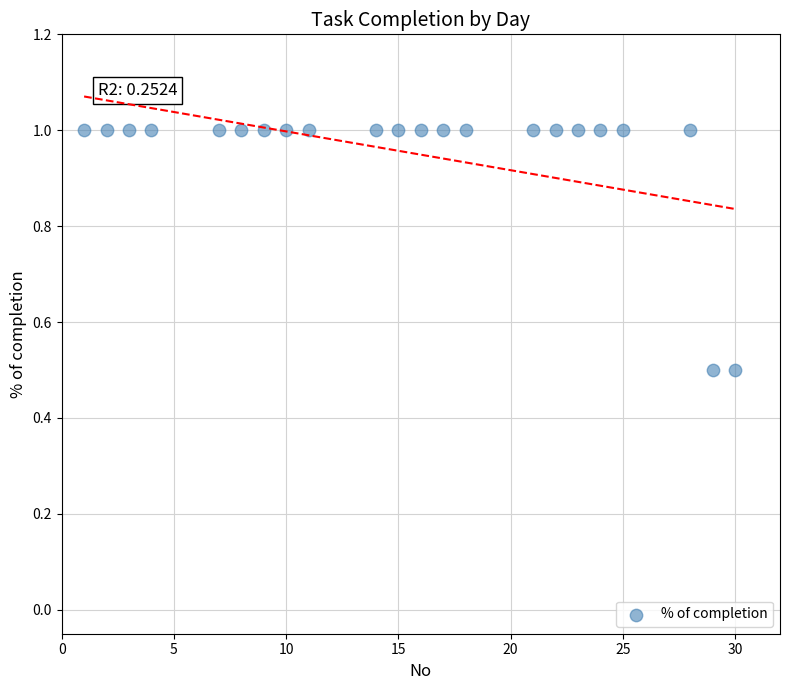

What is the range of Y values (max minus min)?

0.5